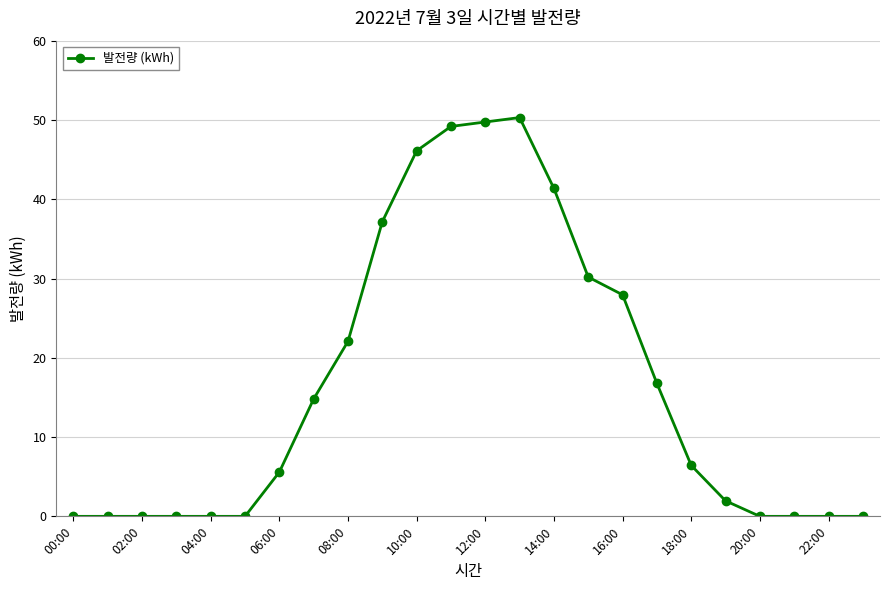

Reading left to right, transcribe all the data shown in this chart.

0.0	0.0	0.0	0.0	0.0	0.0	5.6	14.8	22.1	37.2	46.1	49.2	49.7	50.3	41.4	30.2	27.9	16.8	6.4	2.0	0.0	0.0	0.0	0.0